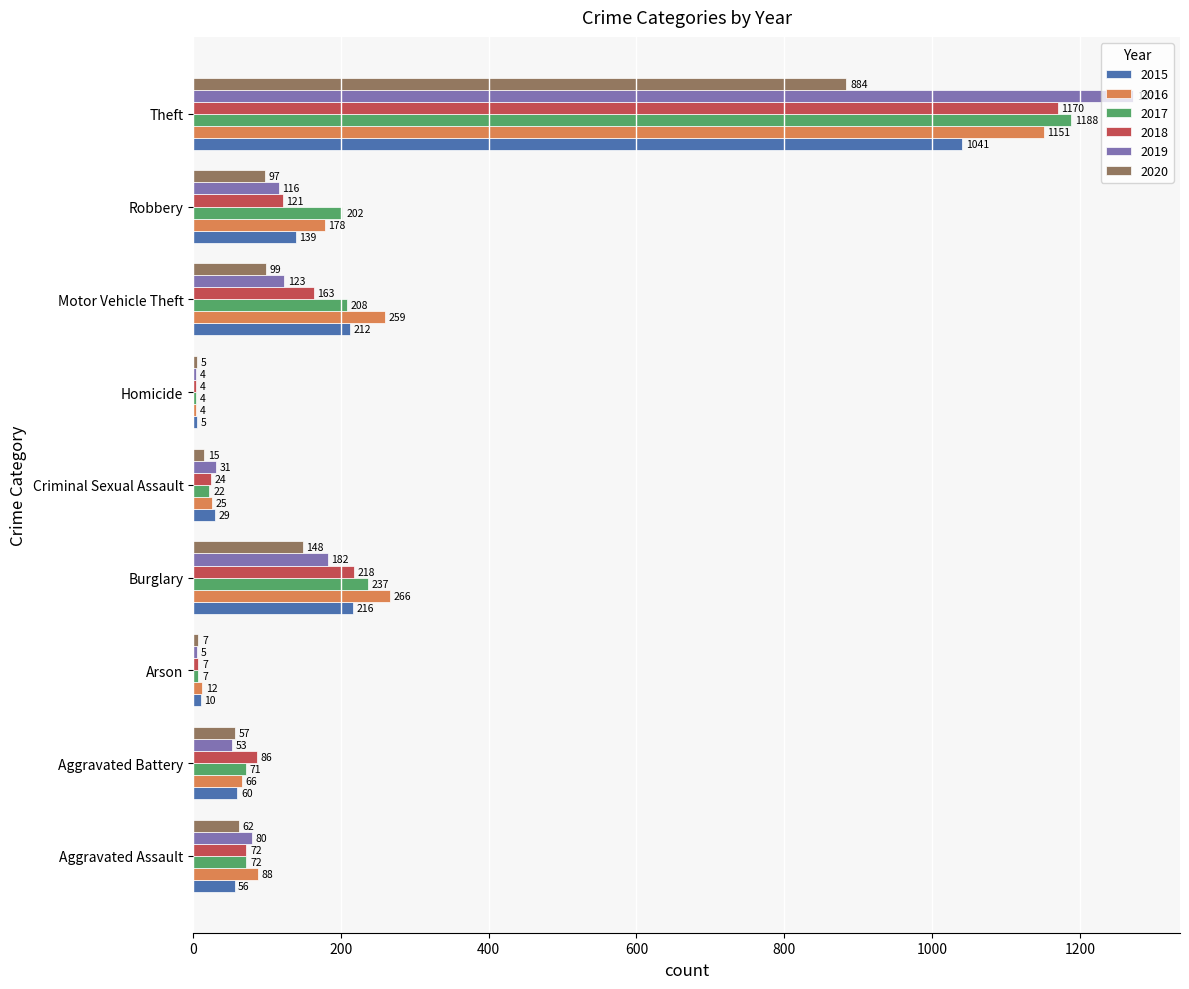

What is the sum of the 2016 values at Criminal Sexual Assault and Motor Vehicle Theft?

284